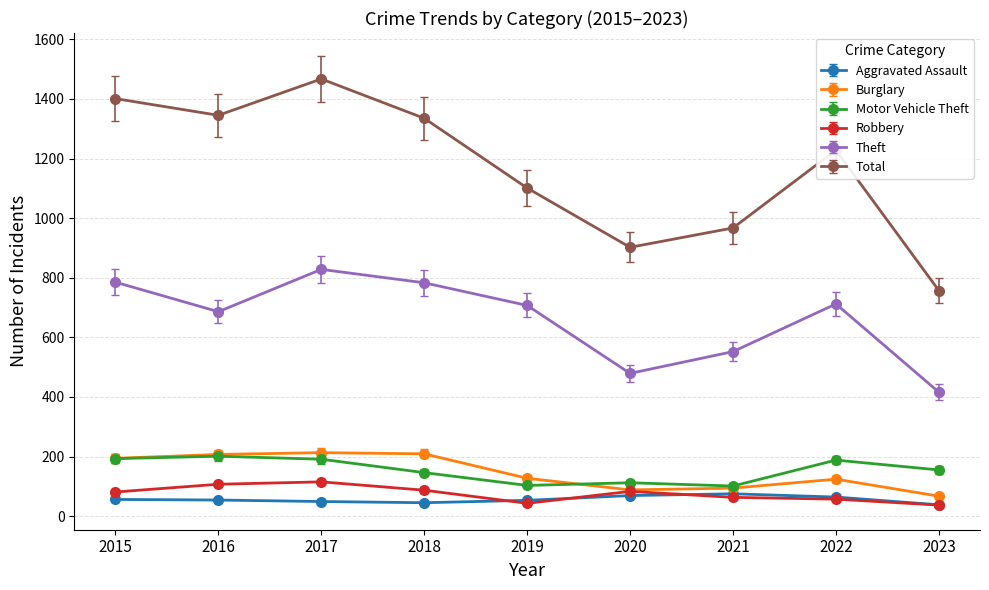

What is the sum of the Robbery values at 2016 and 2017?

222